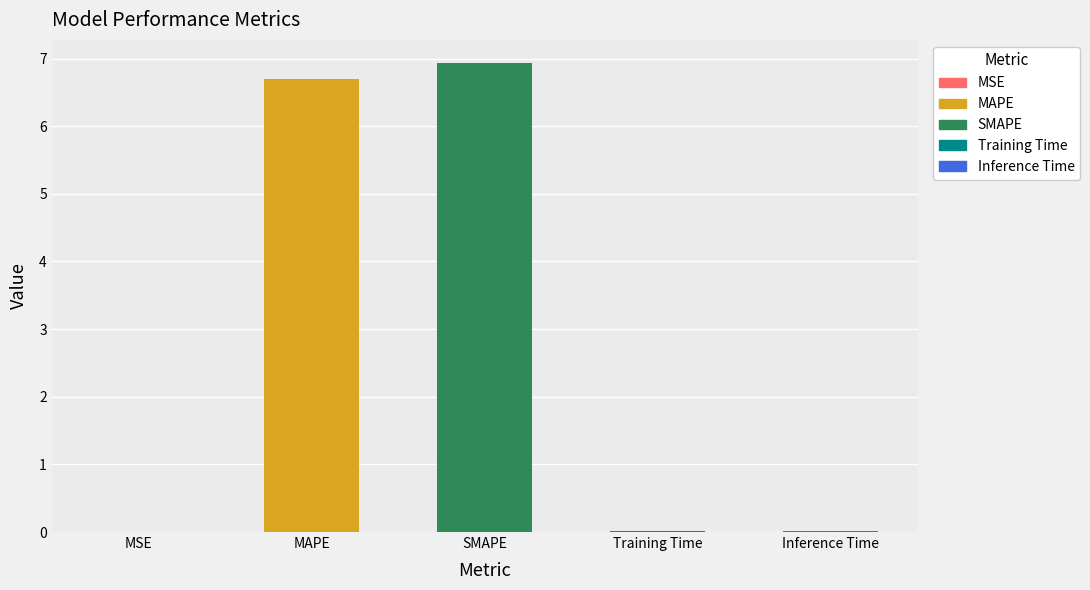

What position from the left is Training Time?

4